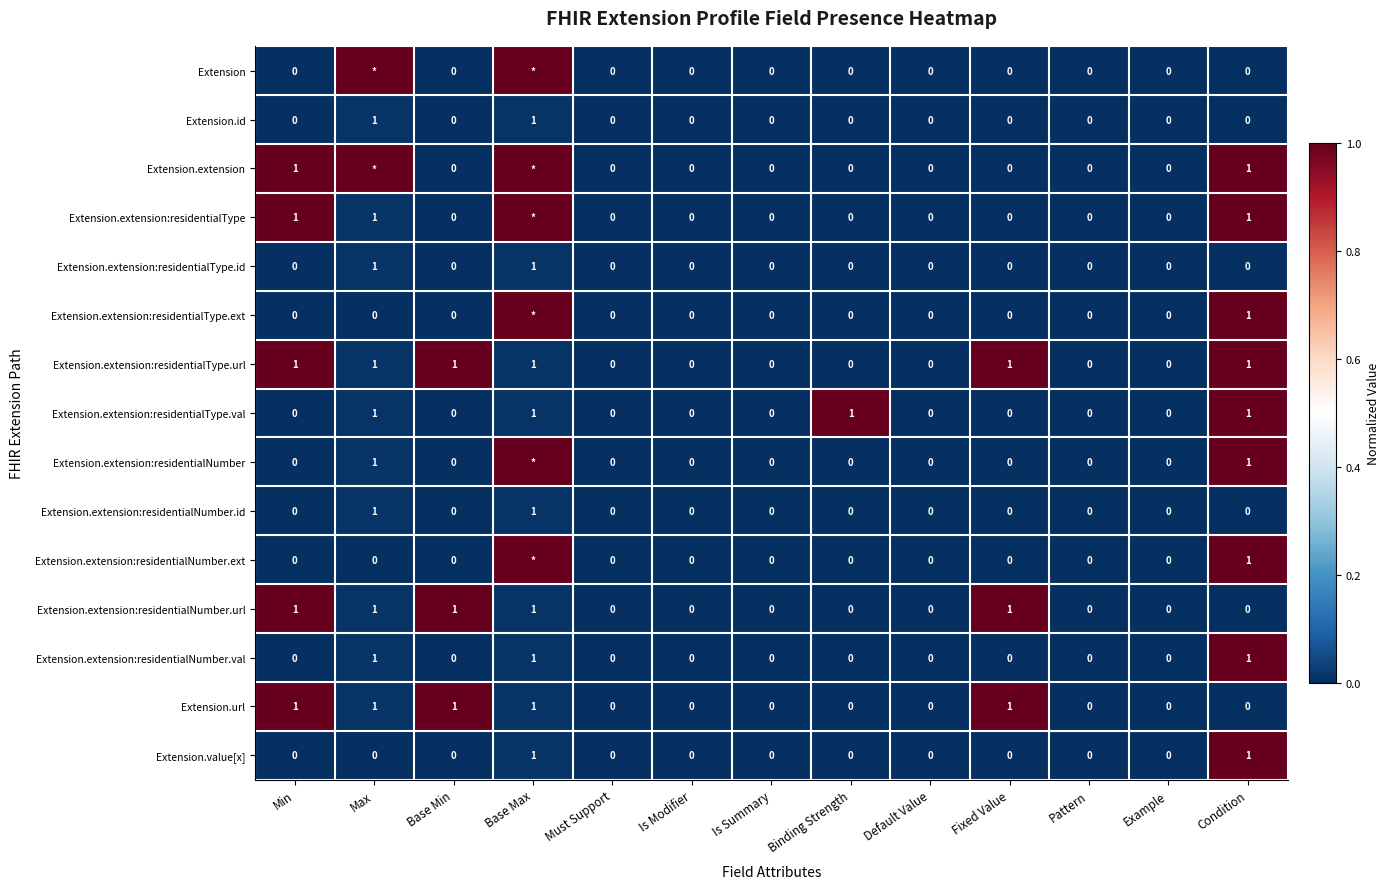

What is the total value across all series at Min?

5